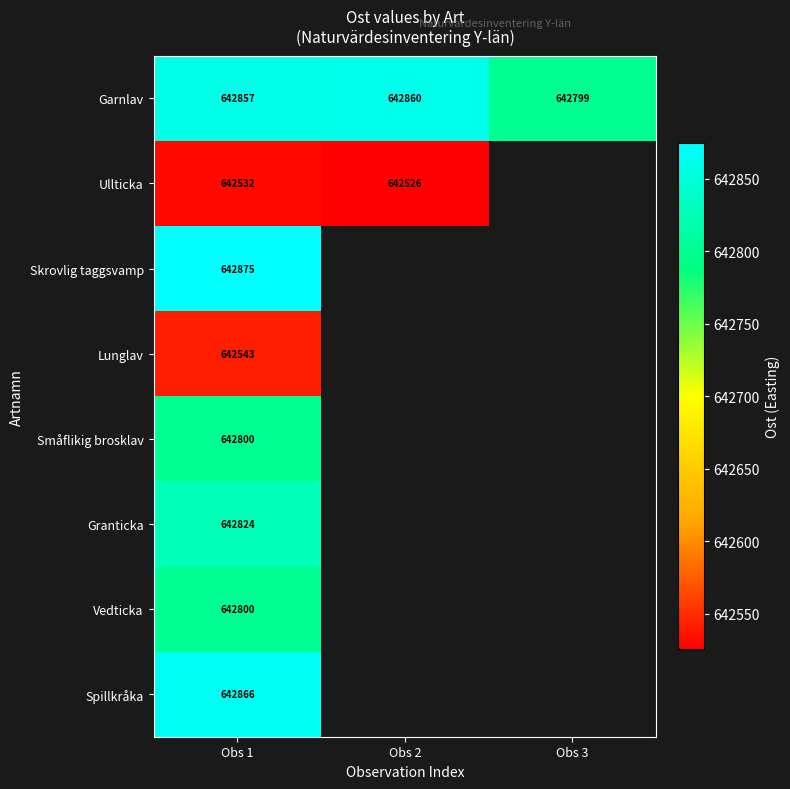

Which series has the largest range (max minus min)?

Garnlav